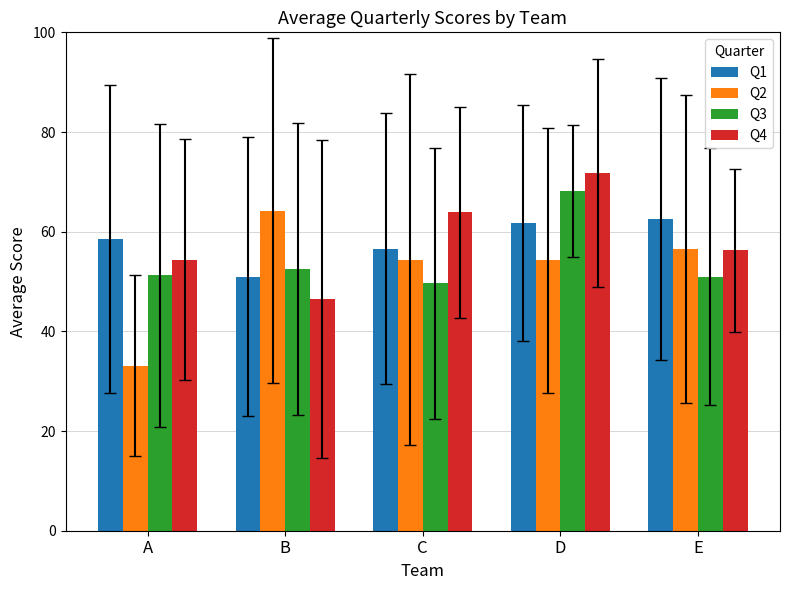

The value of Q1 at E is 62.6. True or false?

True